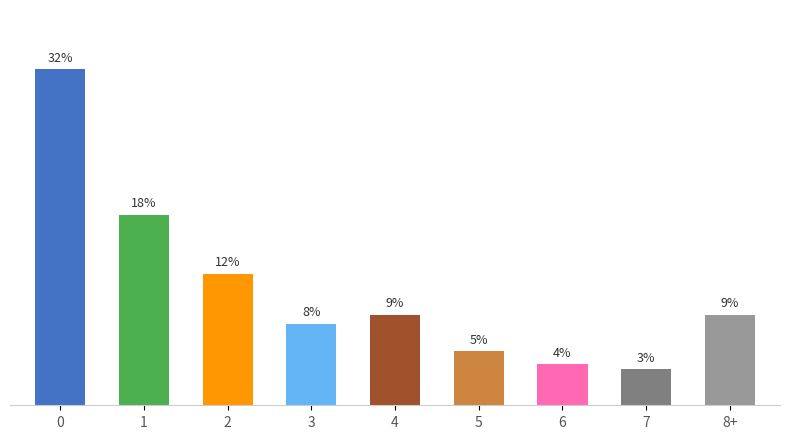

Rank the categories by value from highest to lowest.

0, 1, 2, 4, 8+, 3, 5, 6, 7